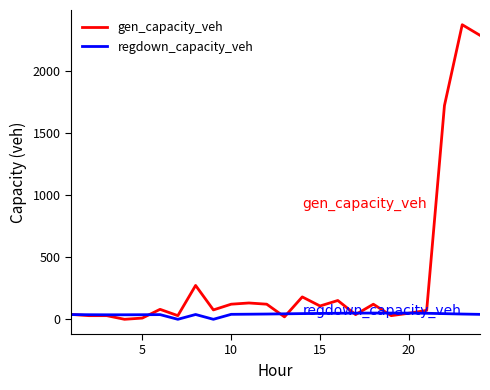

What is the difference between the second highest and minimum values in the gen_capacity_veh series?

2288.0